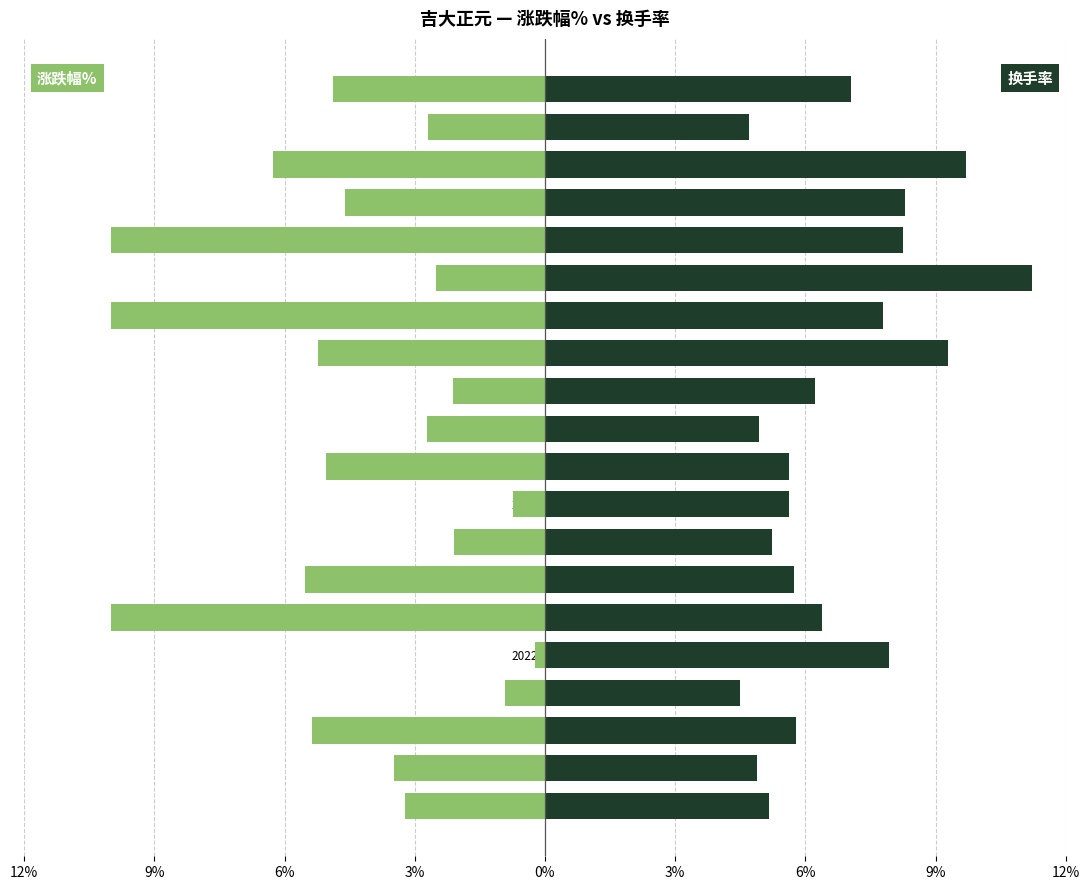

What is the average value of the 换手率 series?

6.7